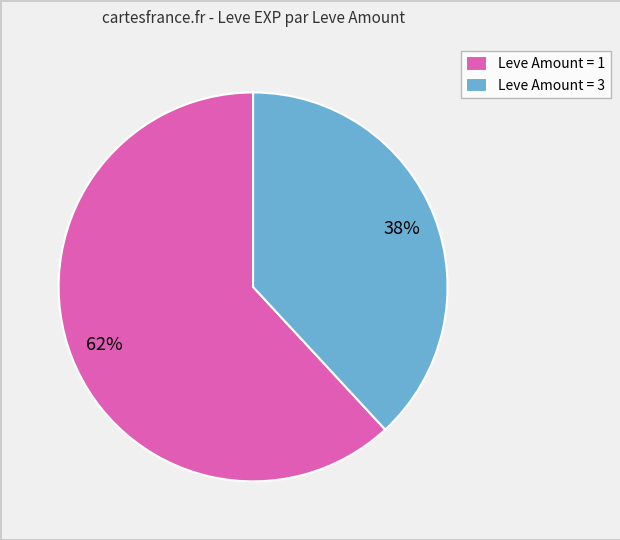

Which category has the smallest portion of the pie?

Leve Amount = 3